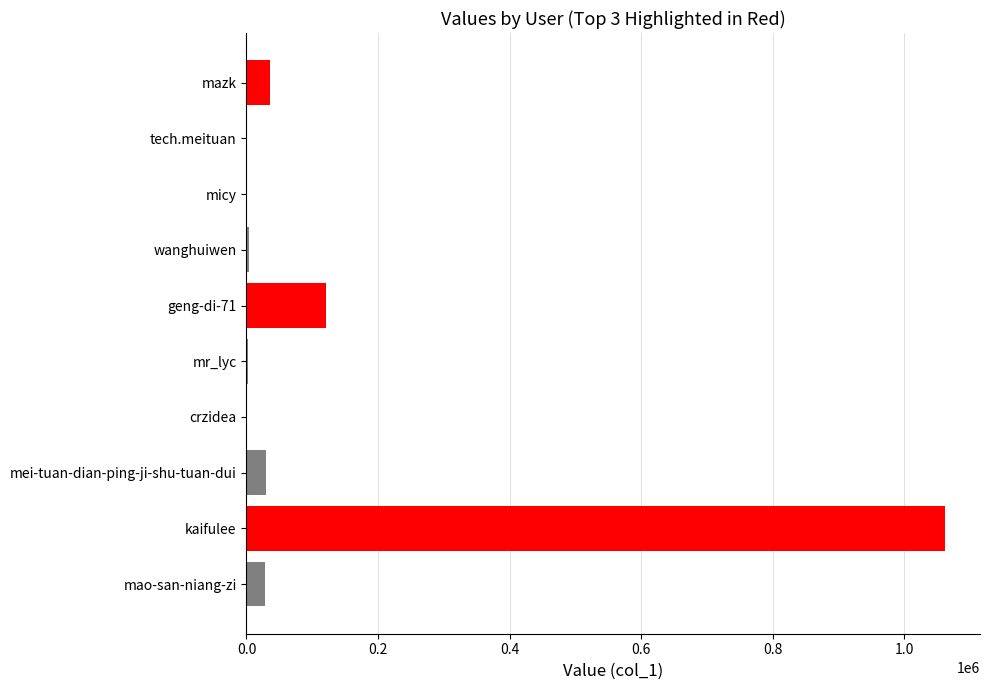

What is the average value?

128166